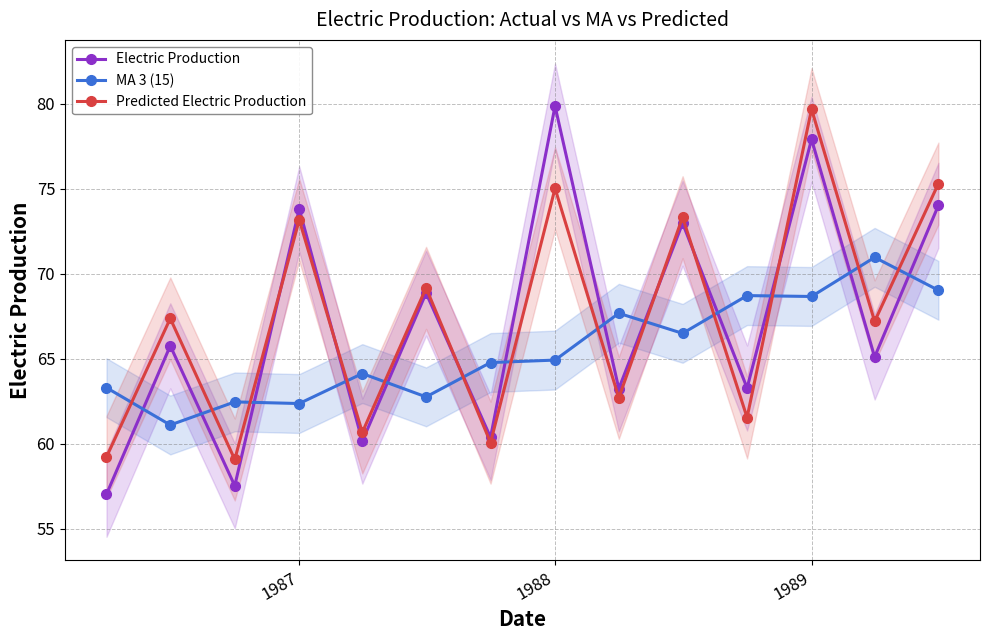

True or false: Electric Production and MA 3 (15) intersect in this chart.

True